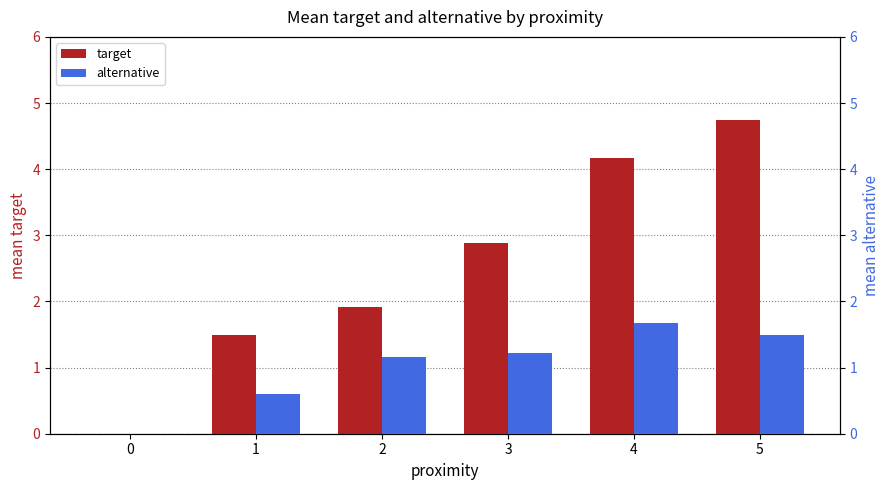

List the labels in order of target value, smallest first.

0, 1, 2, 3, 4, 5